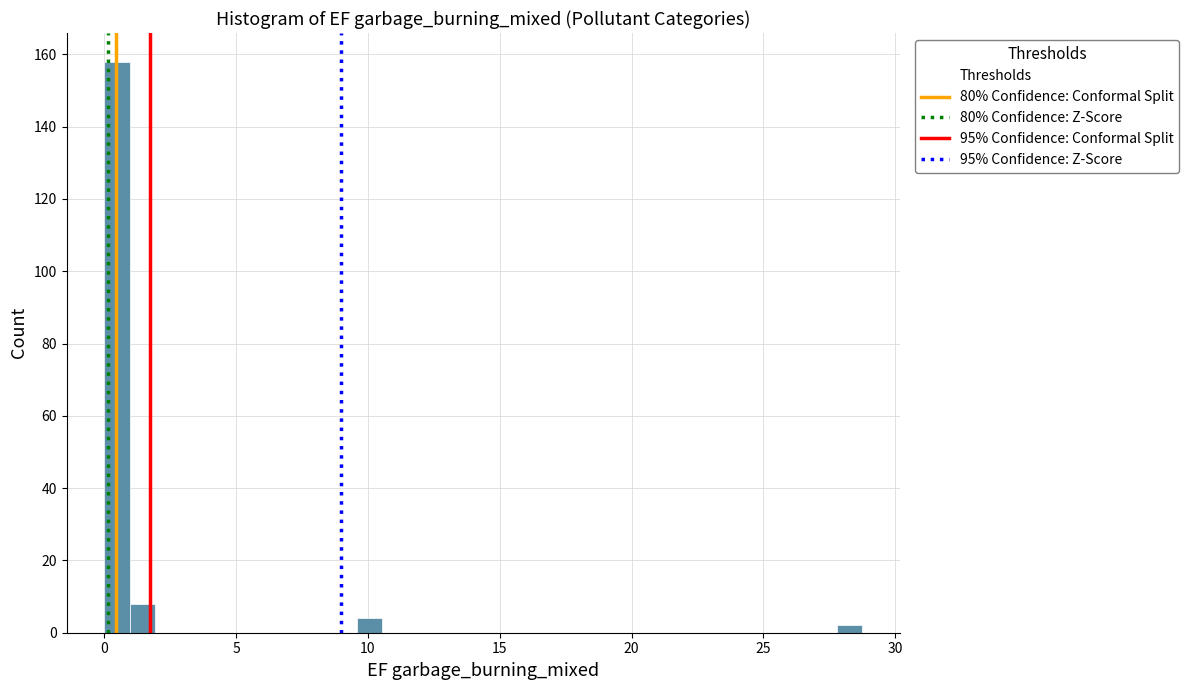

Read against the x-axis, roughly where is the centre of the tallest bar?

0.5